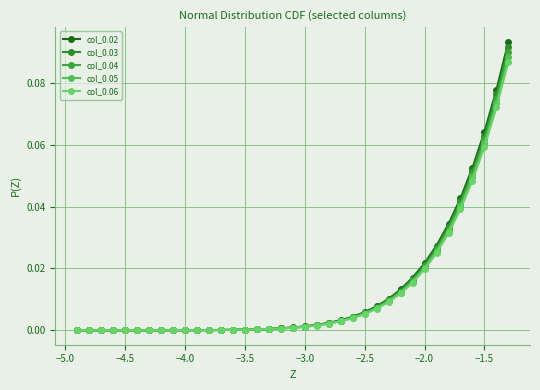

Reading right to left, extract all data points from this chart.

col_0.02: 0.1	0.1	0.1	0.1	0.0	0.0	0.0	0.0	0.0	0.0	0.0	0.0	0.0	0.0	0.0	0.0	0.0	0.0	0.0	0.0	0.0	0.0	0.0	0.0	0.0	0.0	0.0	0.0	0.0	0.0	0.0	0.0	0.0	0.0	0.0	0.0	0.0
col_0.03: 0.1	0.1	0.1	0.1	0.0	0.0	0.0	0.0	0.0	0.0	0.0	0.0	0.0	0.0	0.0	0.0	0.0	0.0	0.0	0.0	0.0	0.0	0.0	0.0	0.0	0.0	0.0	0.0	0.0	0.0	0.0	0.0	0.0	0.0	0.0	0.0	0.0
col_0.04: 0.1	0.1	0.1	0.1	0.0	0.0	0.0	0.0	0.0	0.0	0.0	0.0	0.0	0.0	0.0	0.0	0.0	0.0	0.0	0.0	0.0	0.0	0.0	0.0	0.0	0.0	0.0	0.0	0.0	0.0	0.0	0.0	0.0	0.0	0.0	0.0	0.0
col_0.05: 0.1	0.1	0.1	0.0	0.0	0.0	0.0	0.0	0.0	0.0	0.0	0.0	0.0	0.0	0.0	0.0	0.0	0.0	0.0	0.0	0.0	0.0	0.0	0.0	0.0	0.0	0.0	0.0	0.0	0.0	0.0	0.0	0.0	0.0	0.0	0.0	0.0
col_0.06: 0.1	0.1	0.1	0.0	0.0	0.0	0.0	0.0	0.0	0.0	0.0	0.0	0.0	0.0	0.0	0.0	0.0	0.0	0.0	0.0	0.0	0.0	0.0	0.0	0.0	0.0	0.0	0.0	0.0	0.0	0.0	0.0	0.0	0.0	0.0	0.0	0.0